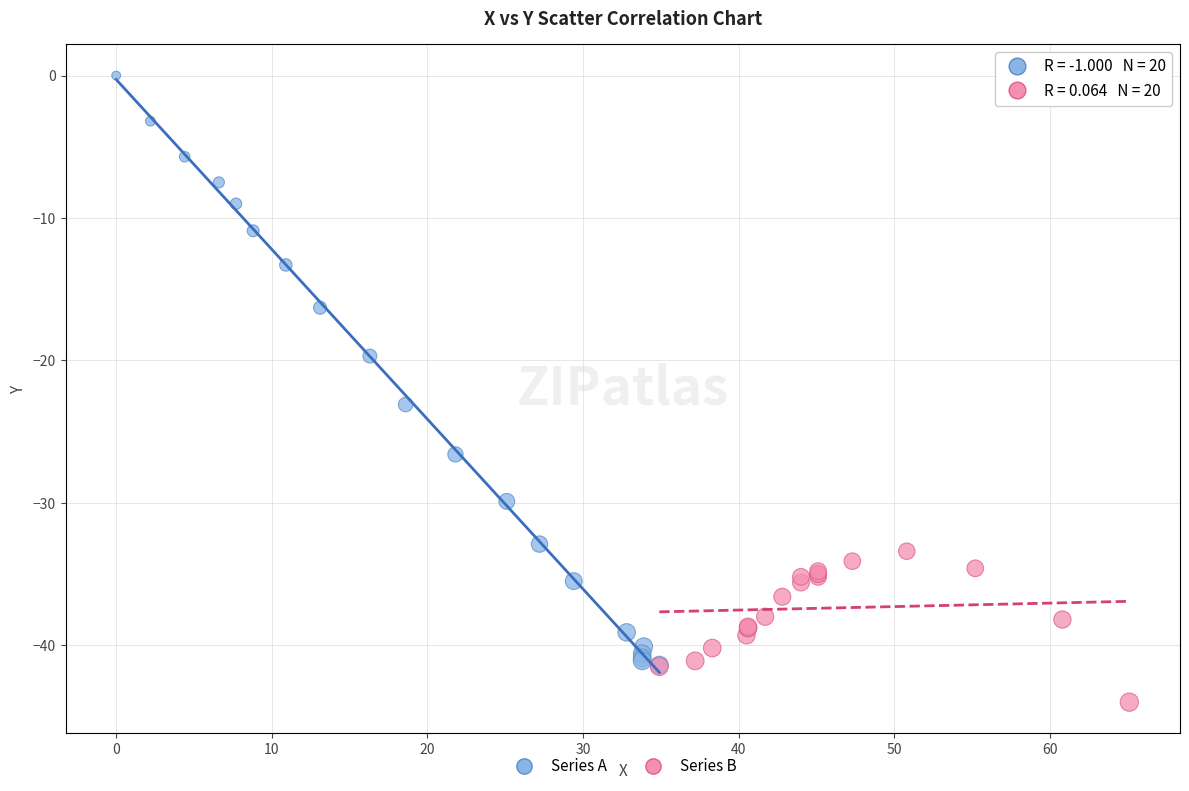

Which series has the widest spread of Y values?

Series A